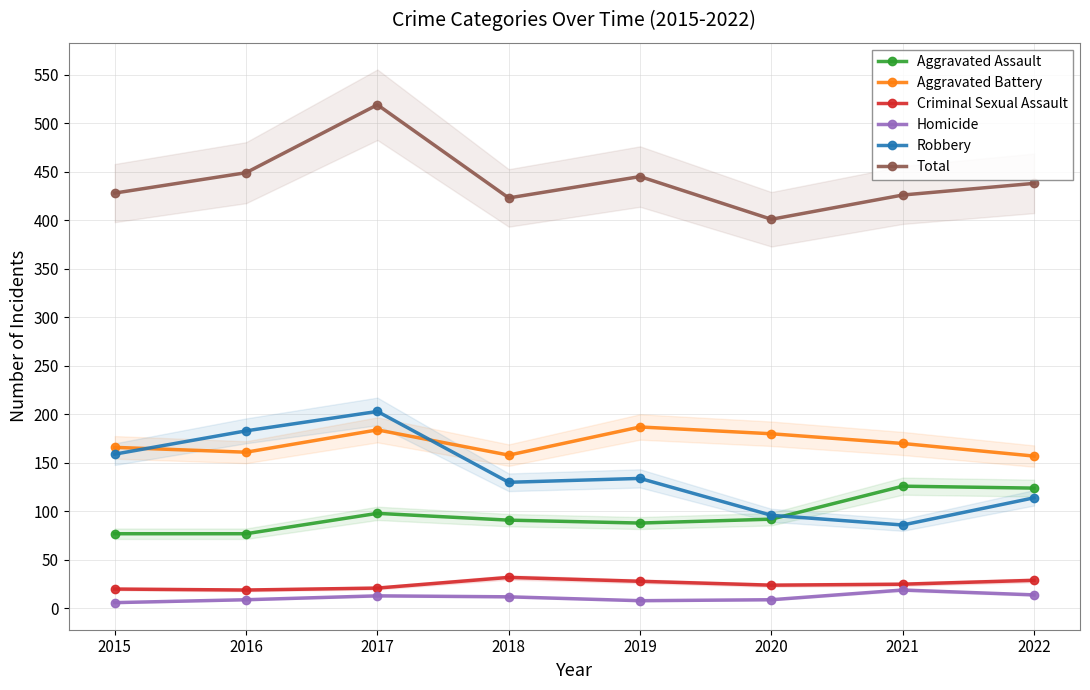

What are all the series names shown in the legend?

Aggravated Assault, Aggravated Battery, Criminal Sexual Assault, Homicide, Robbery, Total